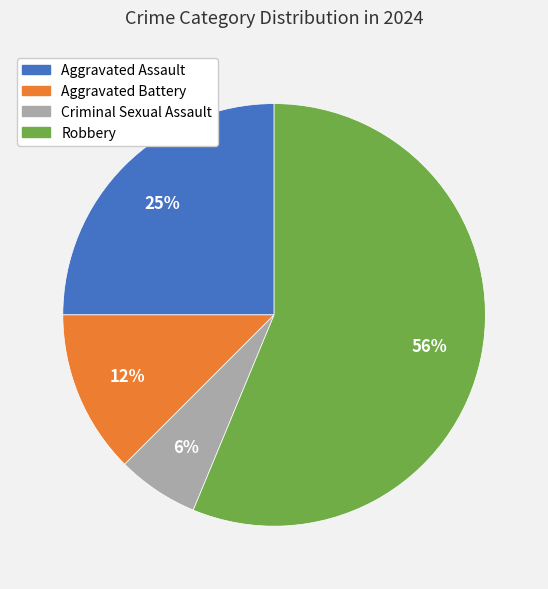

To the nearest percent, what is the average slice percentage?

25%